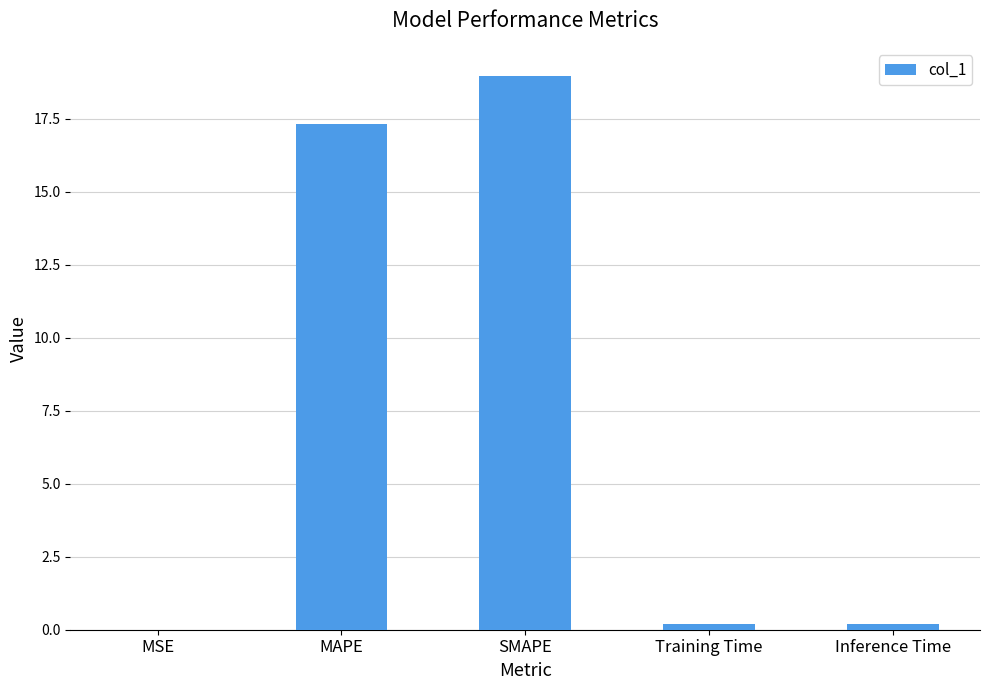

The chart shows a value of 29.3 at MAPE. True or false?

False